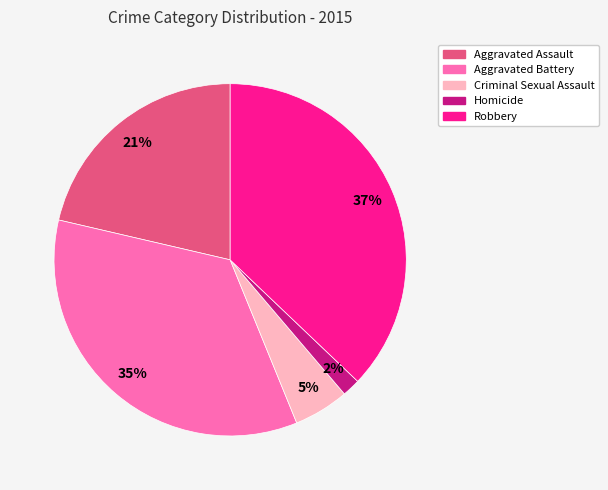

Rank the categories by value from highest to lowest.

Robbery, Aggravated Battery, Aggravated Assault, Criminal Sexual Assault, Homicide